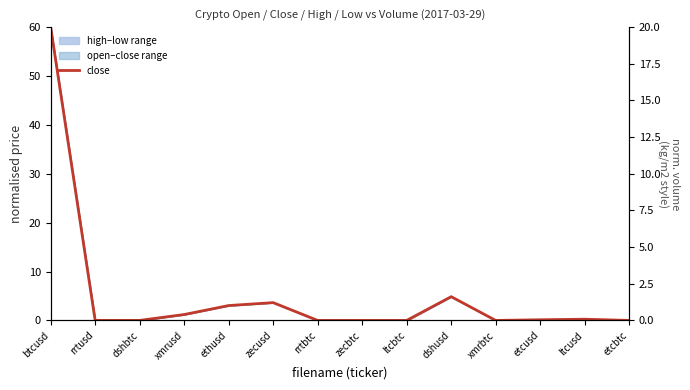

At which category does the data reach its first local peak?

zecusd